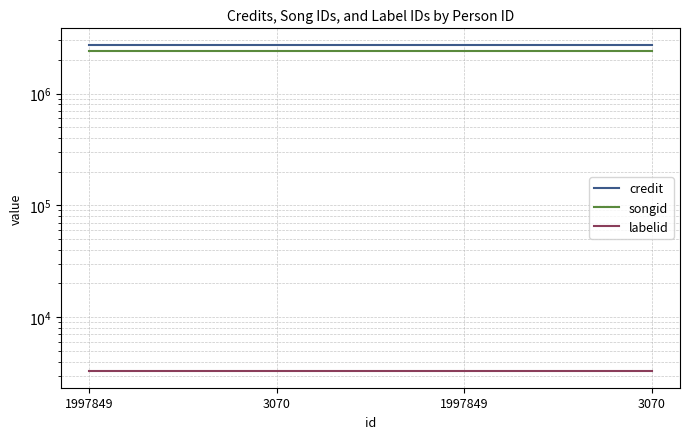

Reading right to left, extract all data points from this chart.

credit: 3070=2740472	1997849=2740472	3070=2740469	1997849=2740469
songid: 3070=2416367	1997849=2416367	3070=2416364	1997849=2416364
labelid: 3070=3267	1997849=3267	3070=3267	1997849=3267